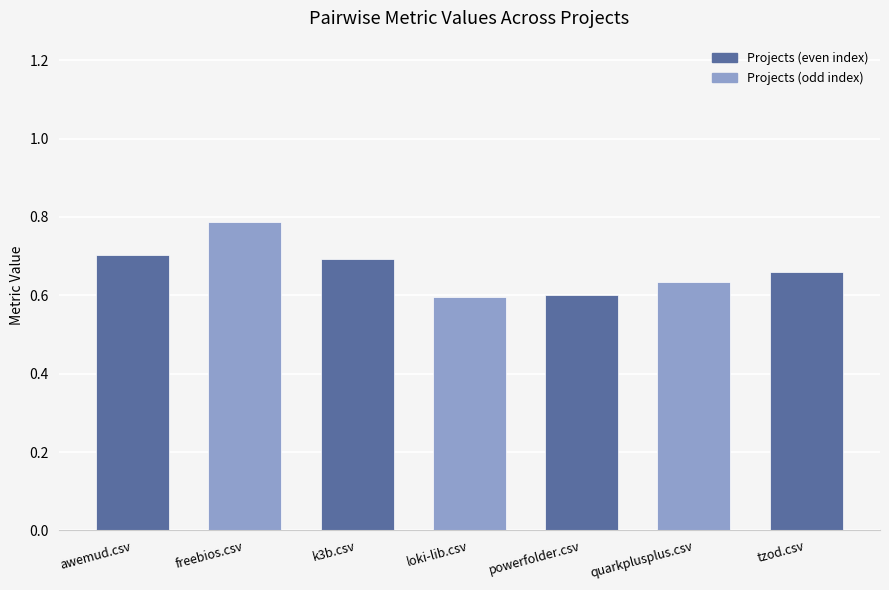

What is the difference between the maximum and second lowest values?

0.2